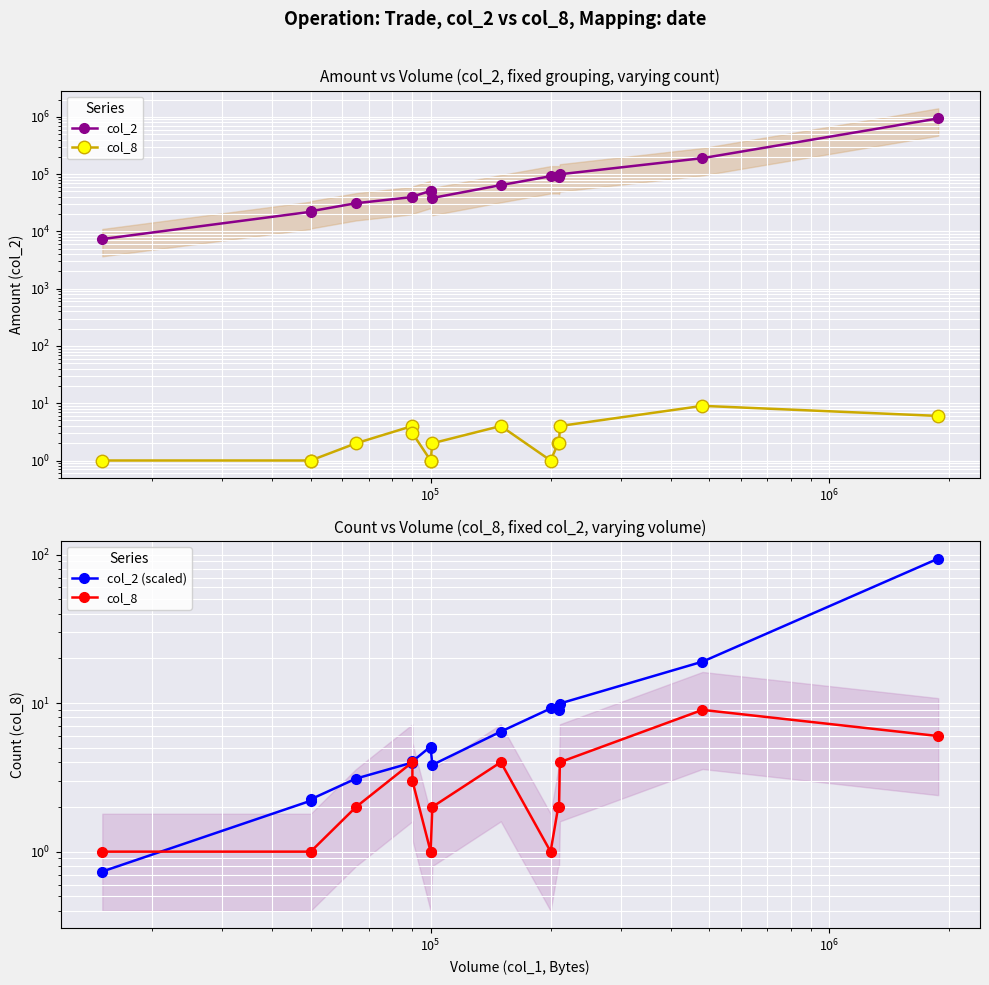

True or false: col_8 and col_2 (scaled) cross at least once.

True